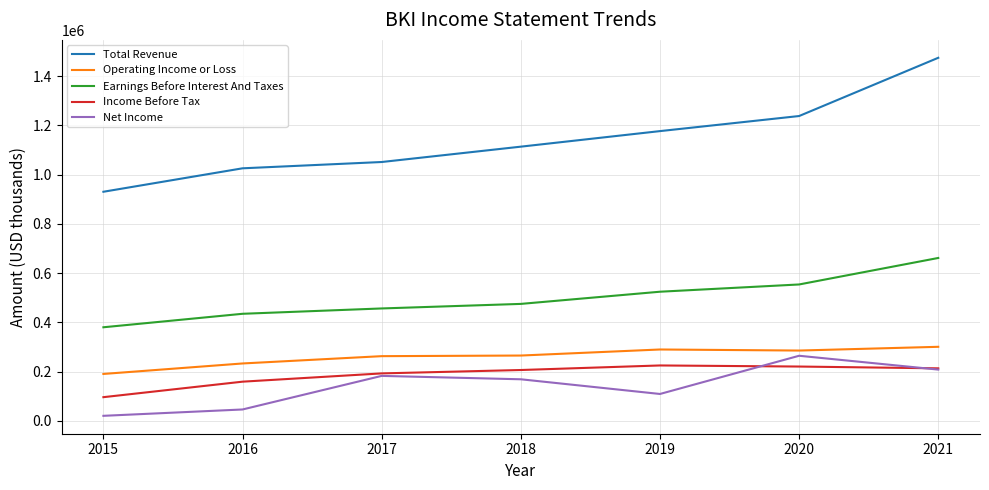

What is the difference between the Earnings Before Interest And Taxes values at 2020 and 2018?

79000